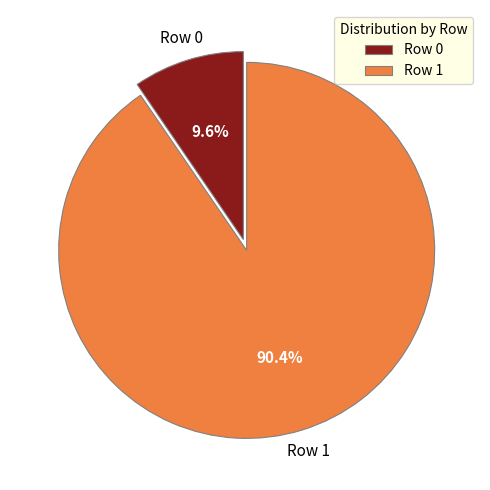

Is the sum of Row 0 and Row 1 greater than half?

Yes